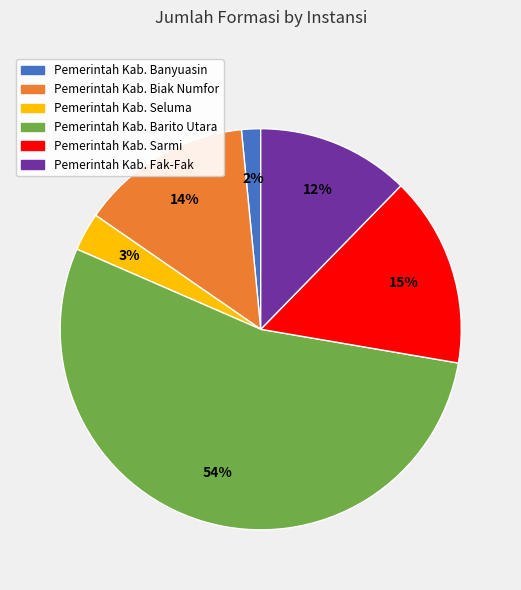

To the nearest percent, what portion does Pemerintah Kab. Biak Numfor represent?

14%